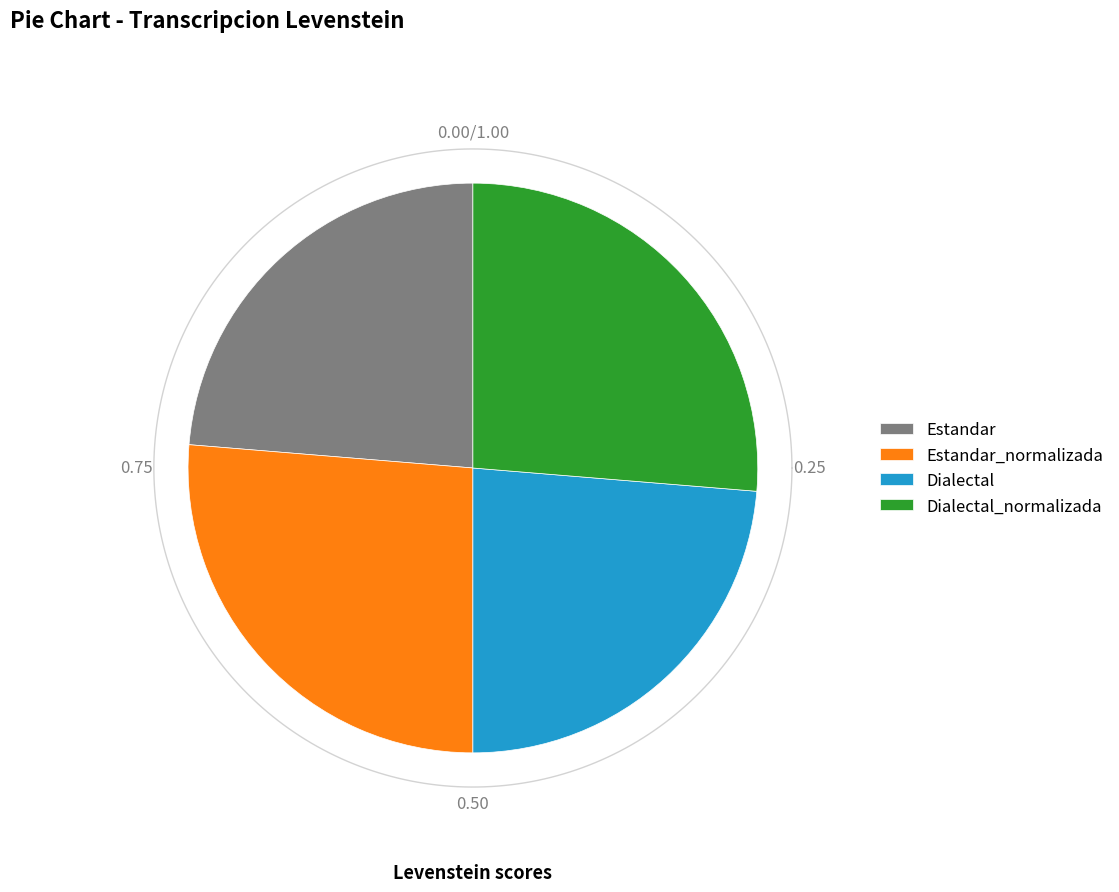

What percentage is the Estandar slice, to the nearest percent?

24%